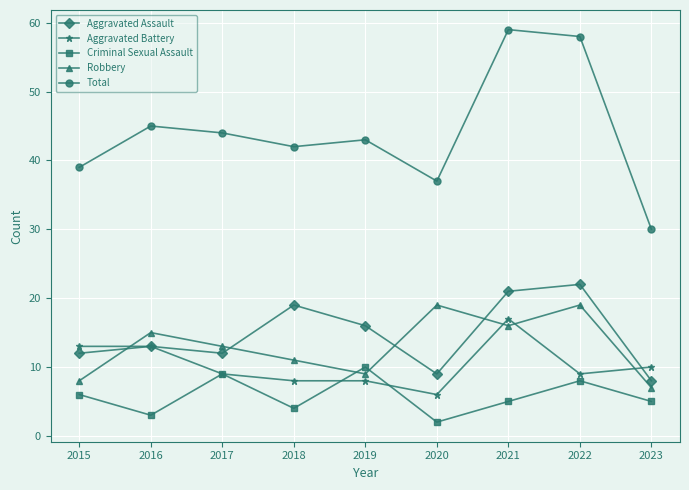

What is the greatest value displayed?

59